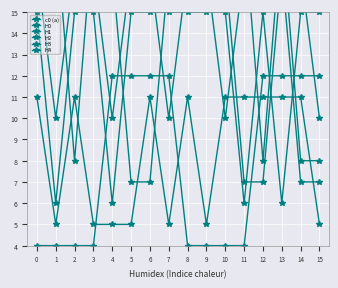

Which series has the widest spread of values?

H2